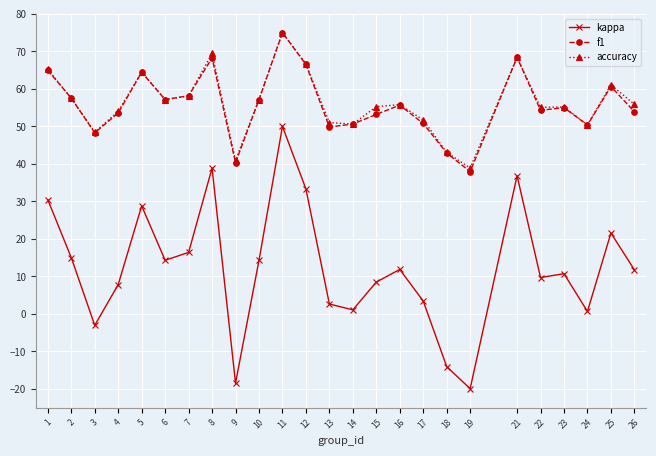

True or false: kappa and f1 intersect in this chart.

False